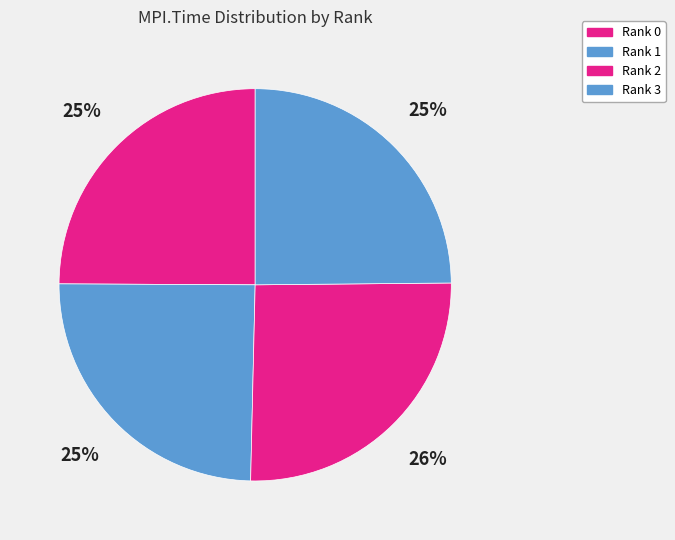

How many segments does this pie chart have?

4